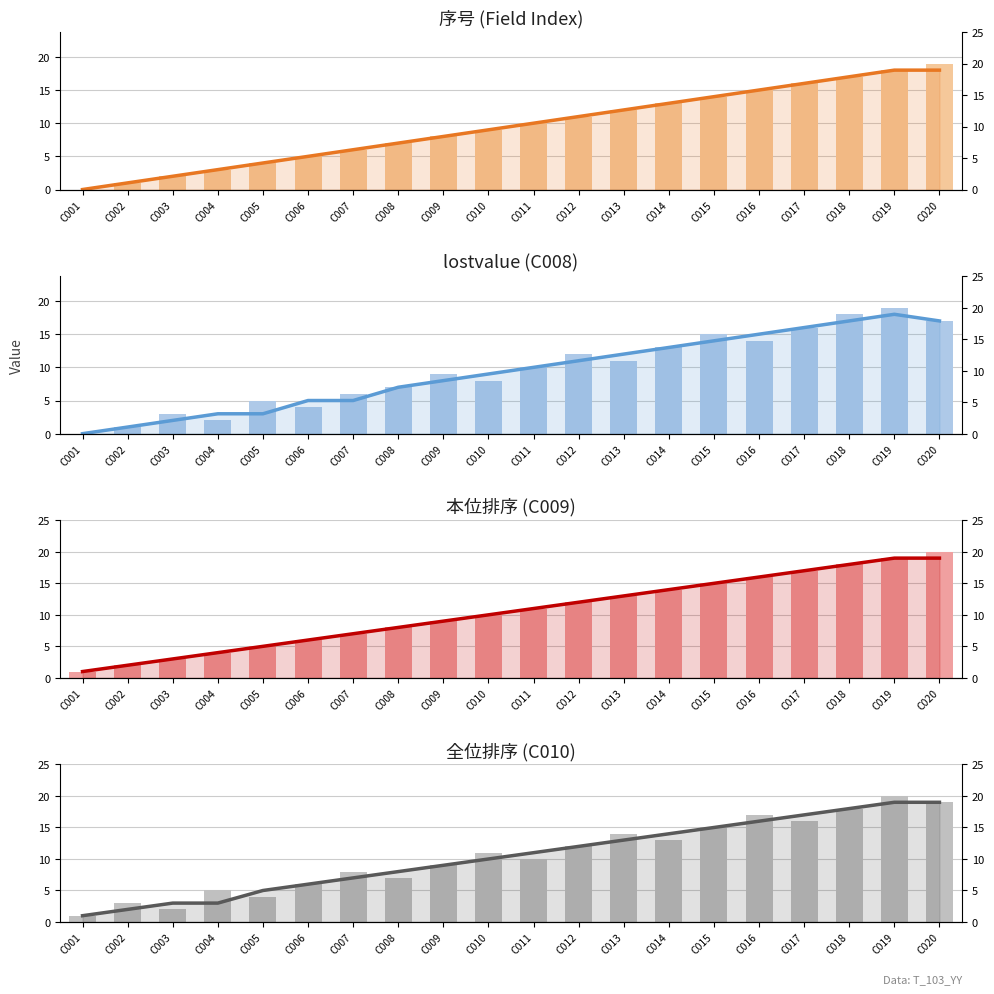

At how many categories does at least one series exceed 7?

13